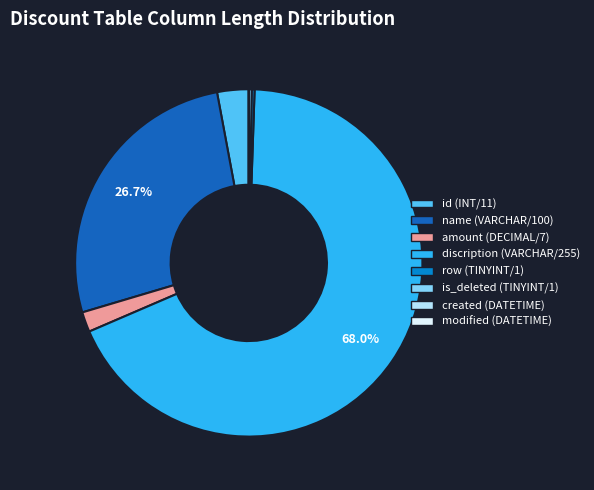

Is the sum of discription (VARCHAR/255) and amount (DECIMAL/7) greater than half?

Yes